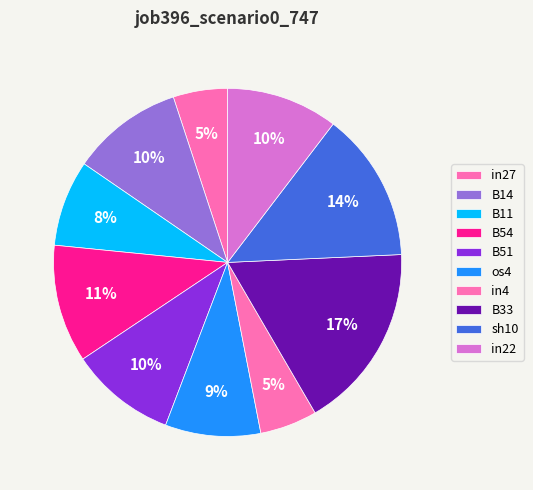

How many segments does this pie chart have?

10